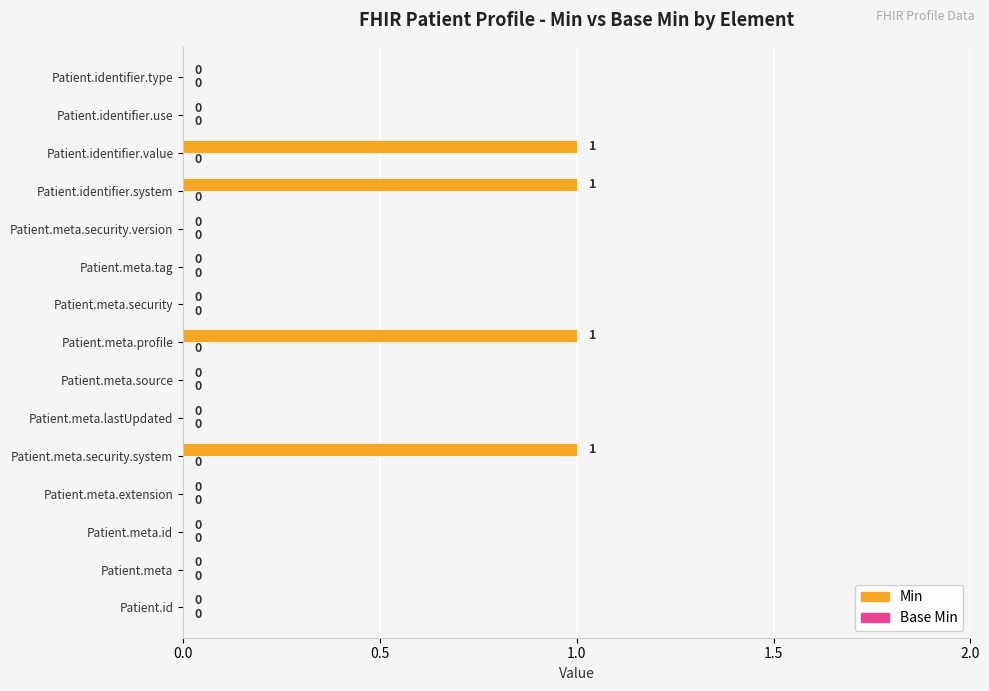

Reading bottom to top, list all the values displayed in this chart.

Patient.id=0	Patient.meta=0	Patient.meta.id=0	Patient.meta.extension=0	Patient.meta.security.system=1	Patient.meta.lastUpdated=0	Patient.meta.source=0	Patient.meta.profile=1	Patient.meta.security=0	Patient.meta.tag=0	Patient.meta.security.version=0	Patient.identifier.system=1	Patient.identifier.value=1	Patient.identifier.use=0	Patient.identifier.type=0